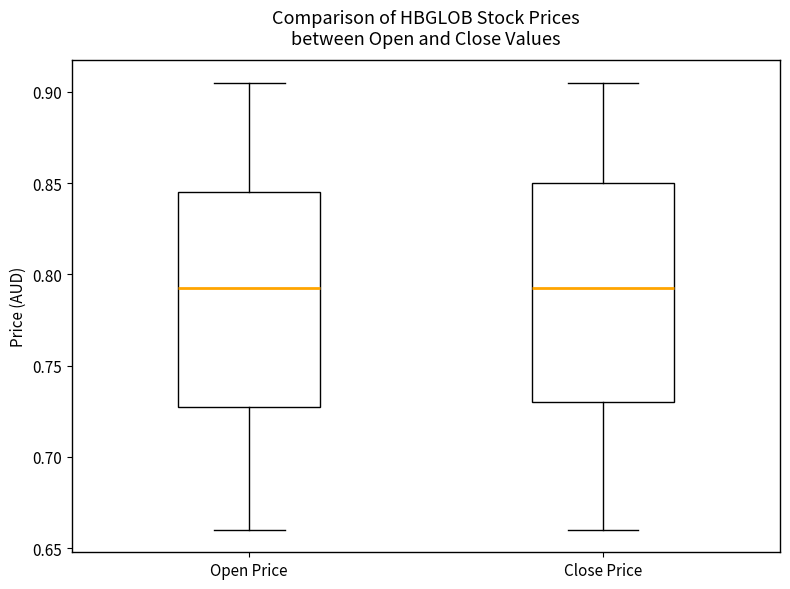

Reading left to right, read every box against the y-axis: the position of its median line, the range the box covers, and the ends of its whiskers. The values are not printed on the chart, so give them approximately, as read against the axis.

Open Price: median 0.795, box 0.730 to 0.845, whiskers 0.660 to 0.905
Close Price: median 0.795, box 0.730 to 0.850, whiskers 0.660 to 0.905